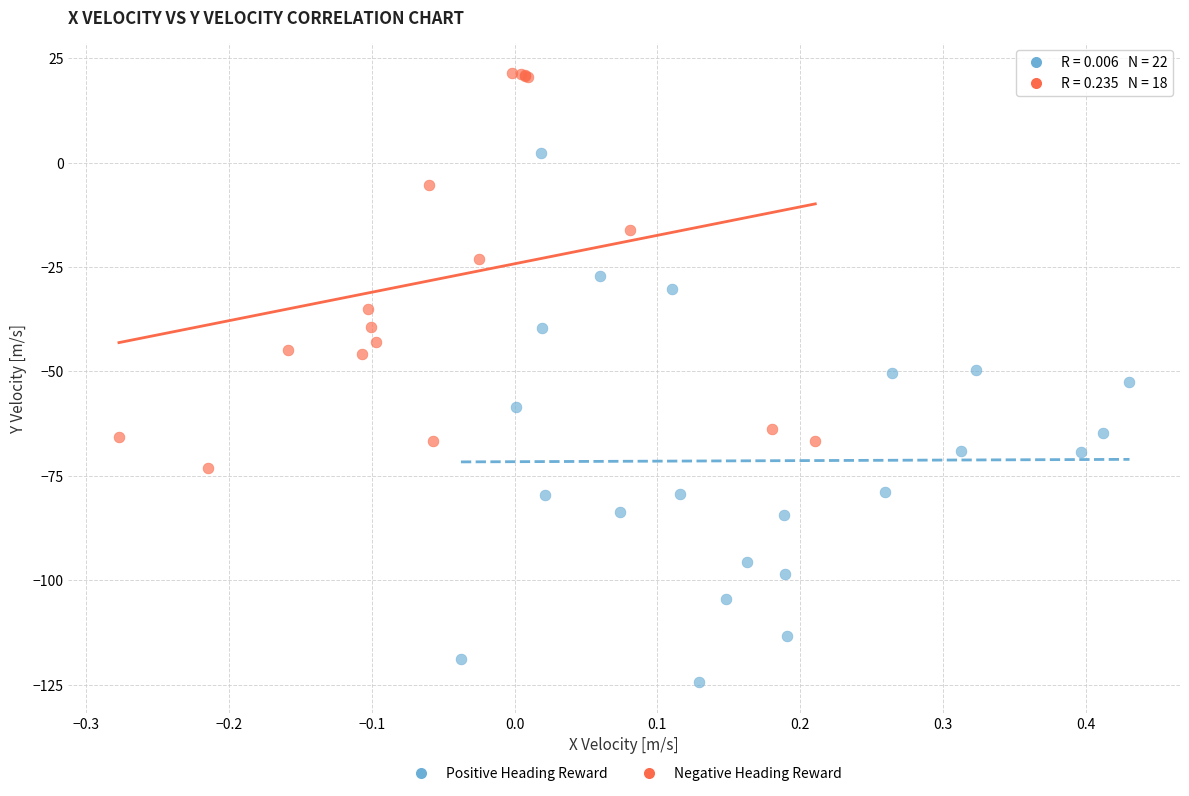

Which series reaches the minimum Y coordinate?

Positive Heading Reward